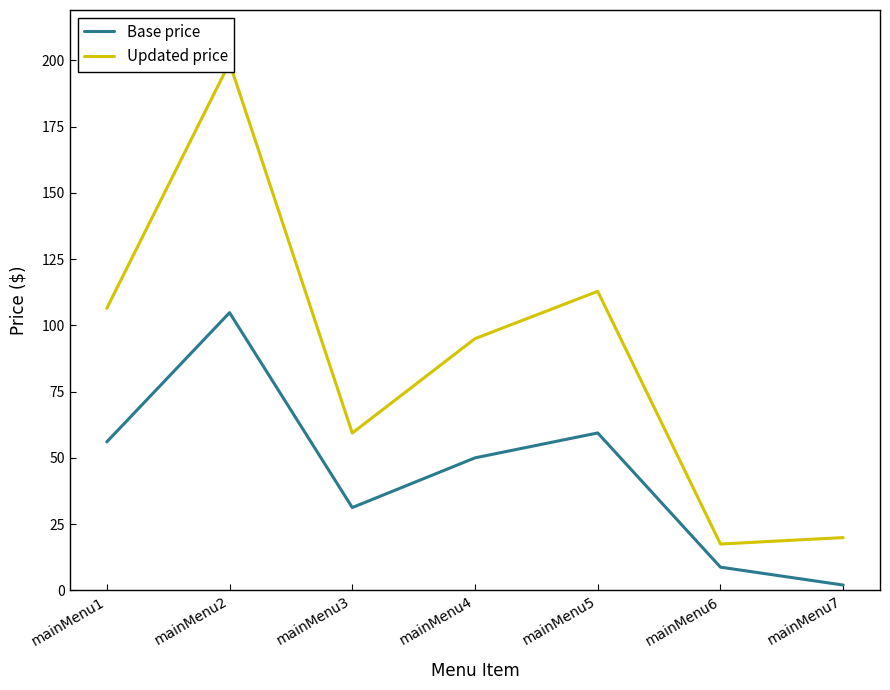

What is the total value across all series at mainMenu7?

21.9